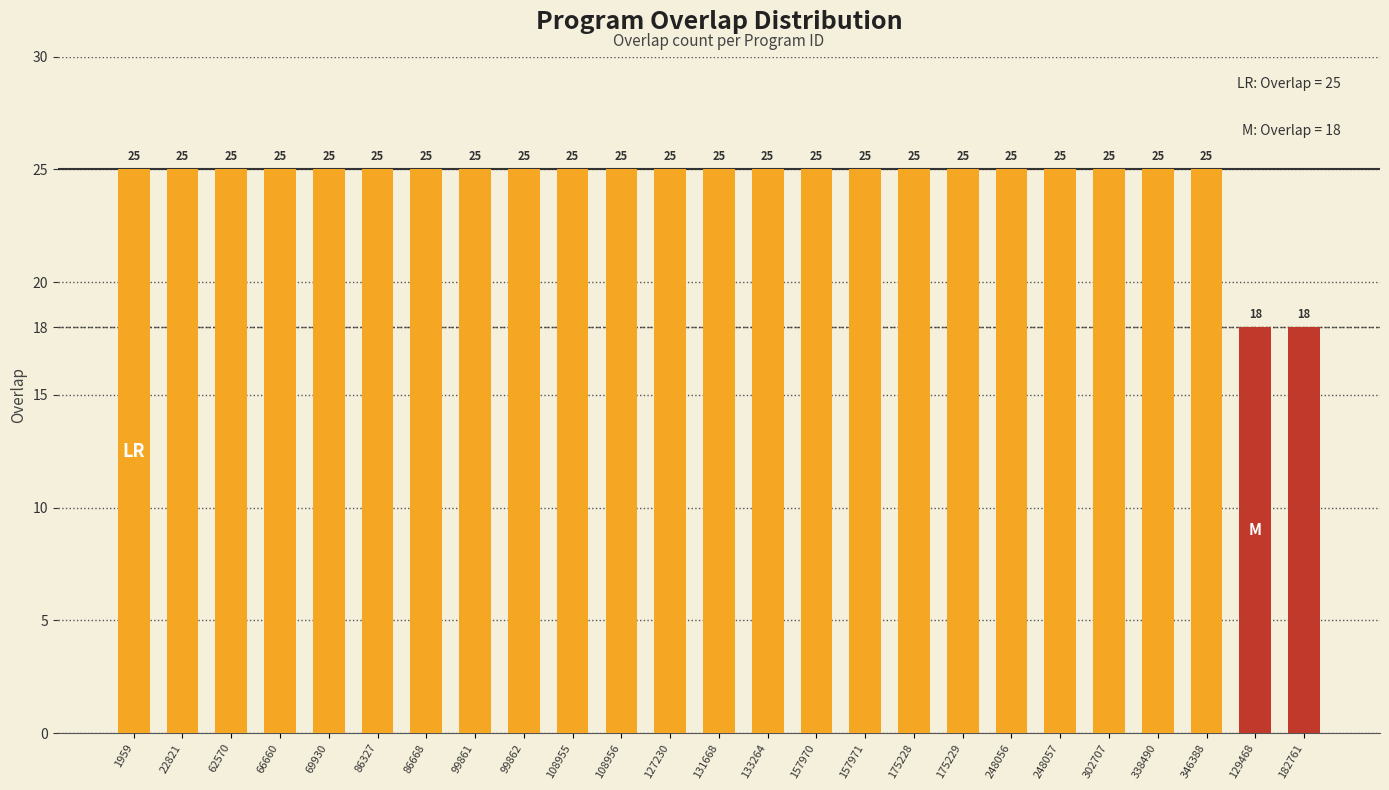

What is the difference between the maximum and minimum values?

7